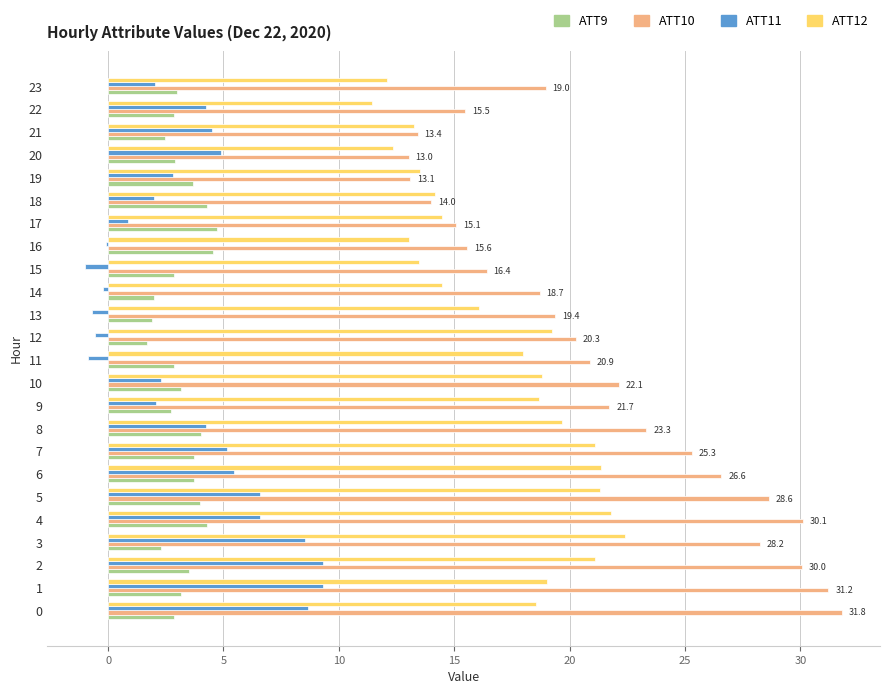

Is it true that ATT12 equals 21.1 at 2?

True